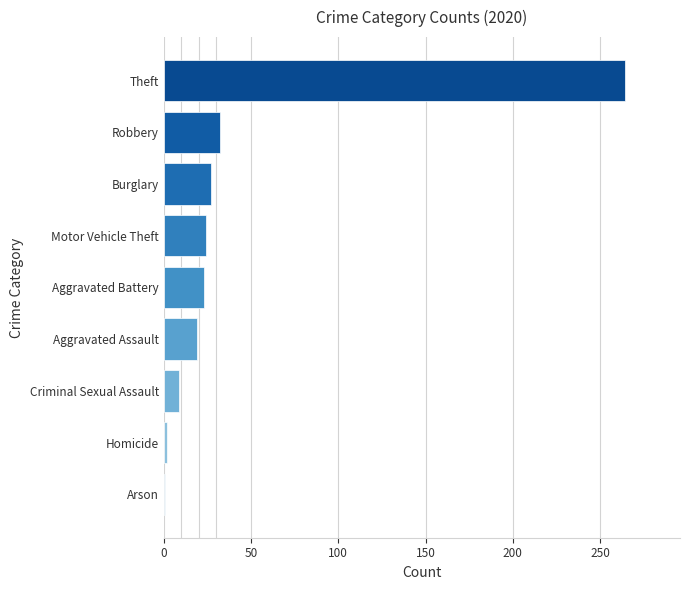

What is the difference between the second highest and second lowest values?

30